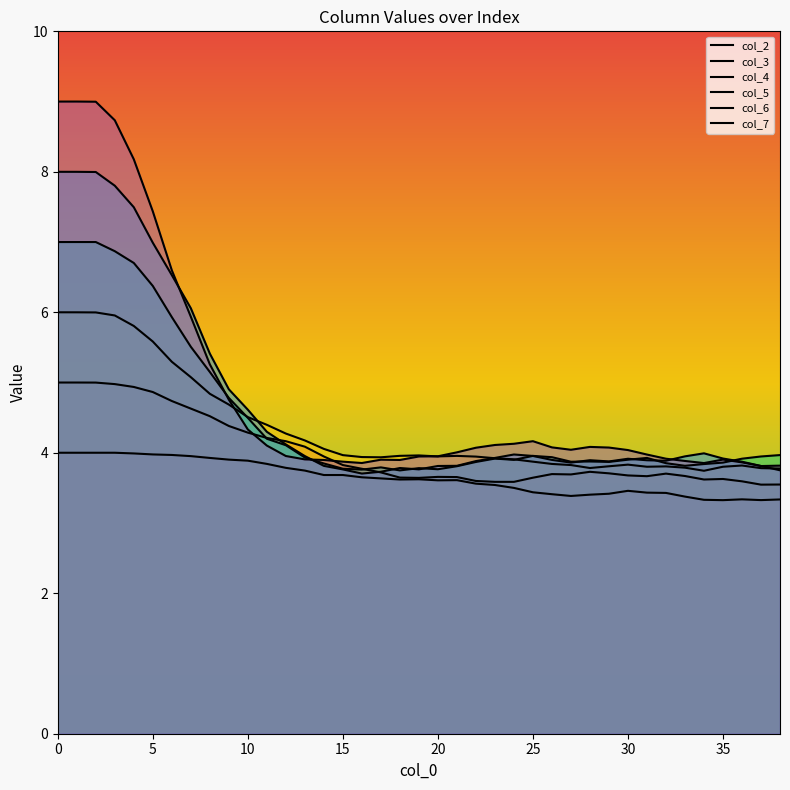

What is the sum of the col_6 values at 35 and 32?

9.9